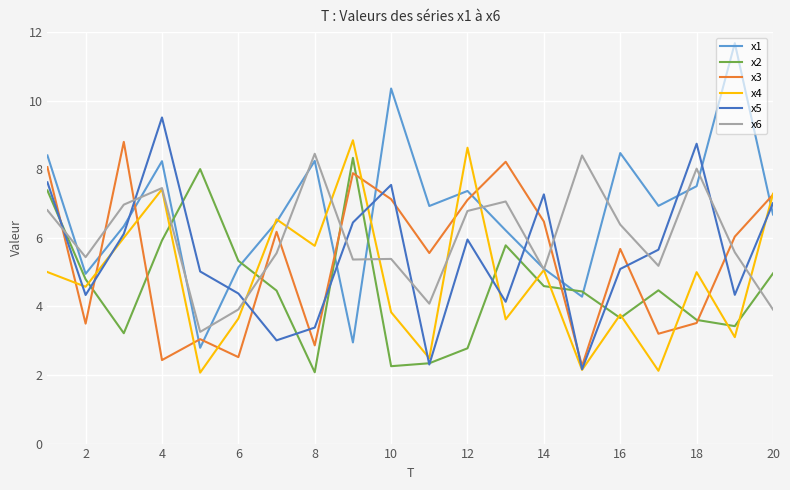

Which series ends up on top after the final intersection of x6 and x2?

x2